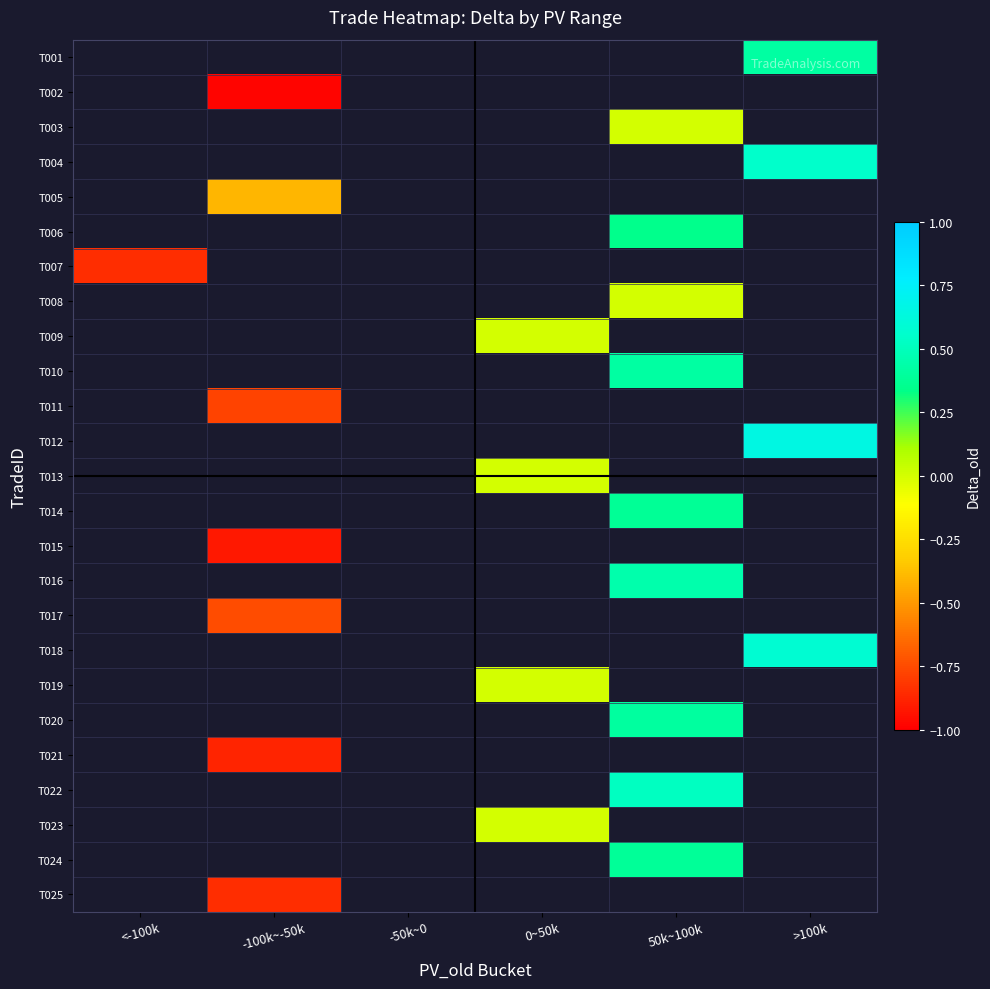

Between <-100k and 50k~100k, which is larger?

50k~100k